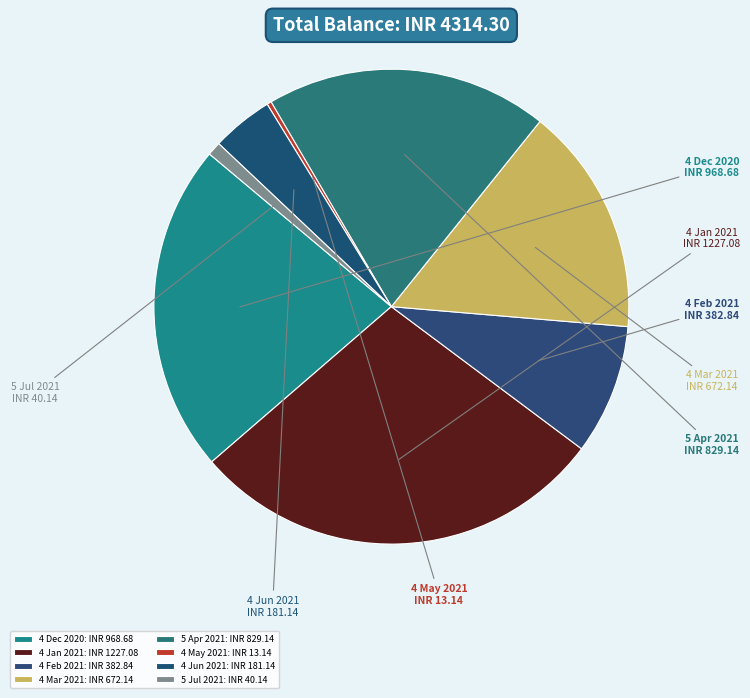

To the nearest percent, what portion does 4 Mar 2021 represent?

16%